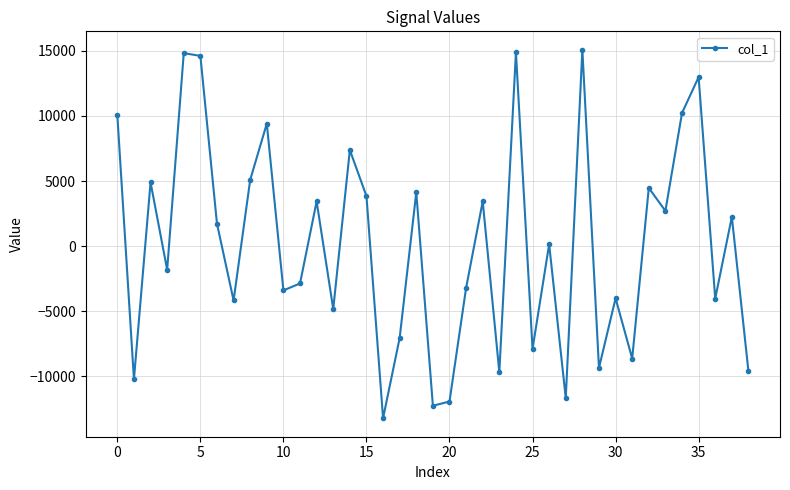

What is the difference between the maximum and second lowest values?

27340.3